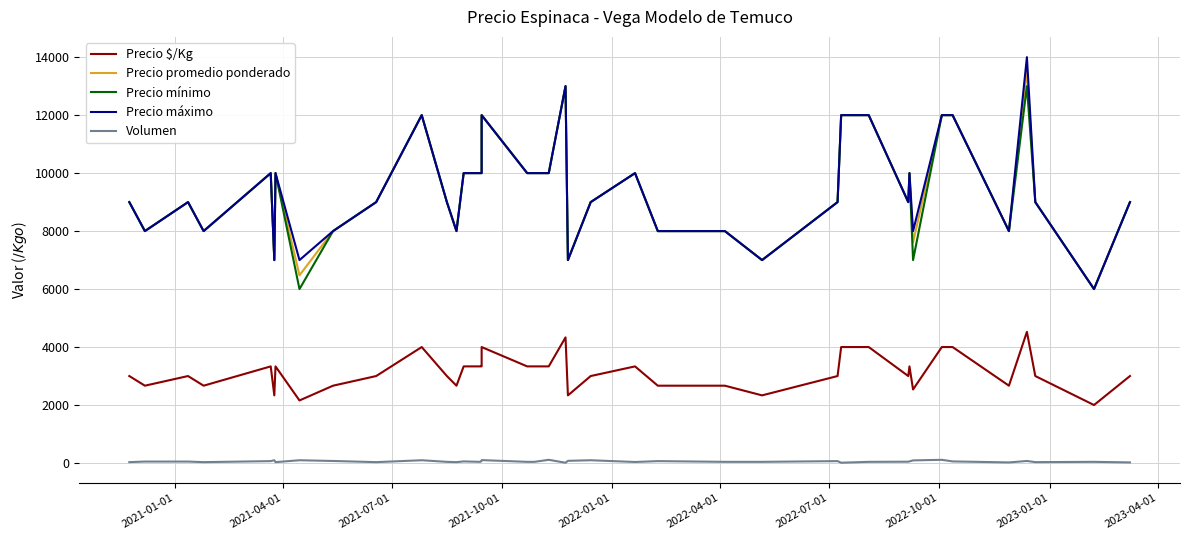

What is the average value of the Precio promedio ponderado series?

9416